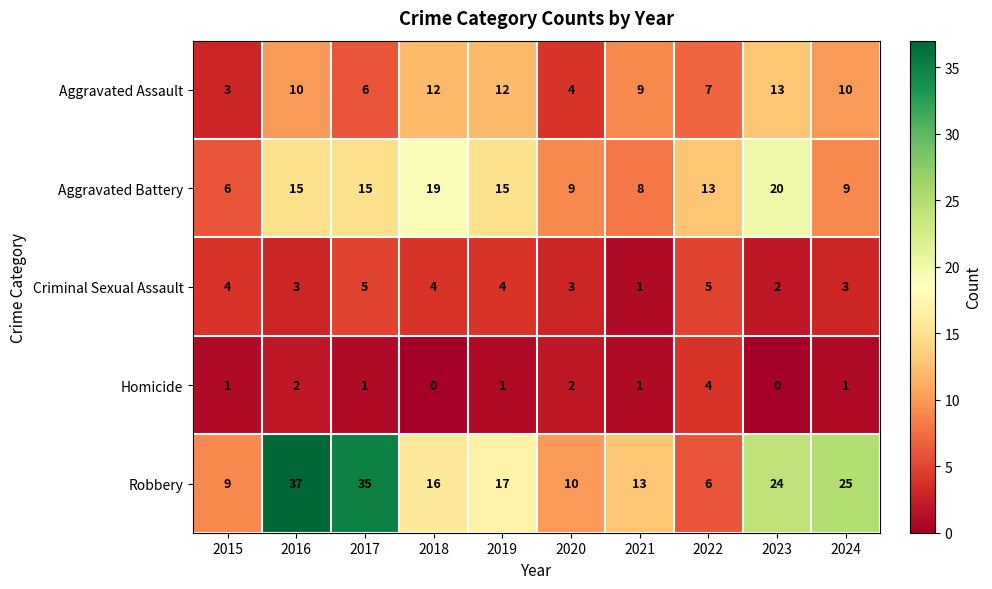

List the series in order of their peak value, highest first.

Robbery, Aggravated Battery, Aggravated Assault, Criminal Sexual Assault, Homicide